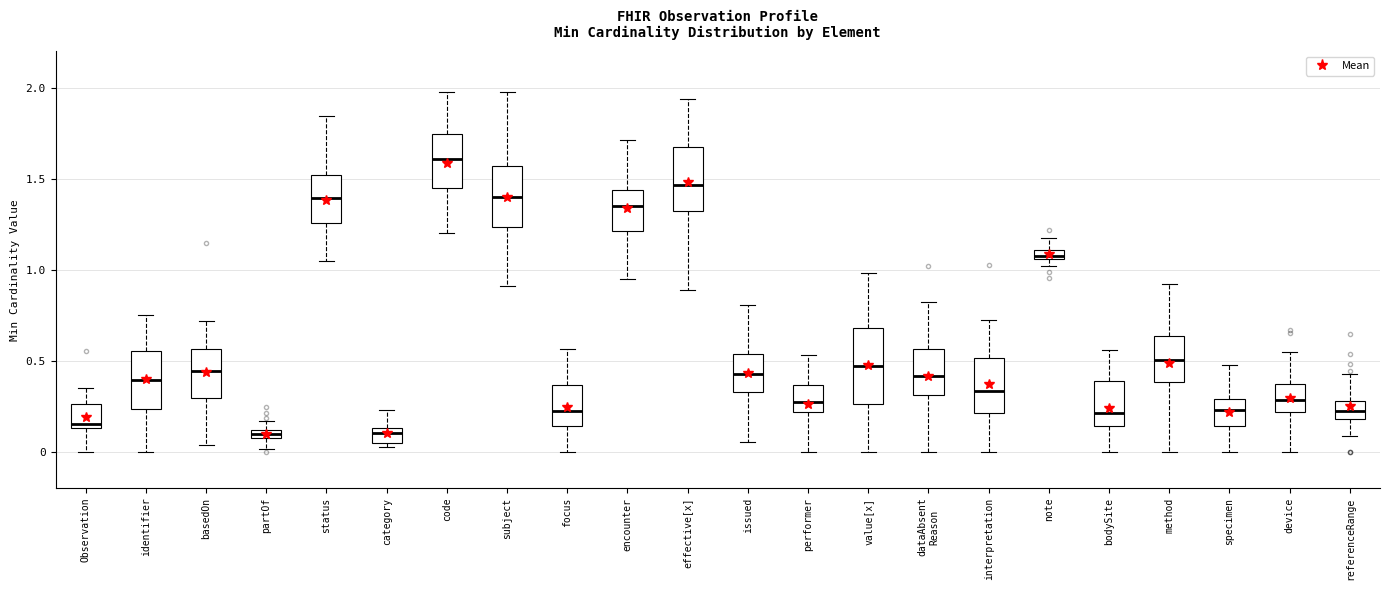

Where is the lower edge of the box for encounter on the y-axis? The values are not printed on the chart, so give them approximately, as read against the axis.

1.20